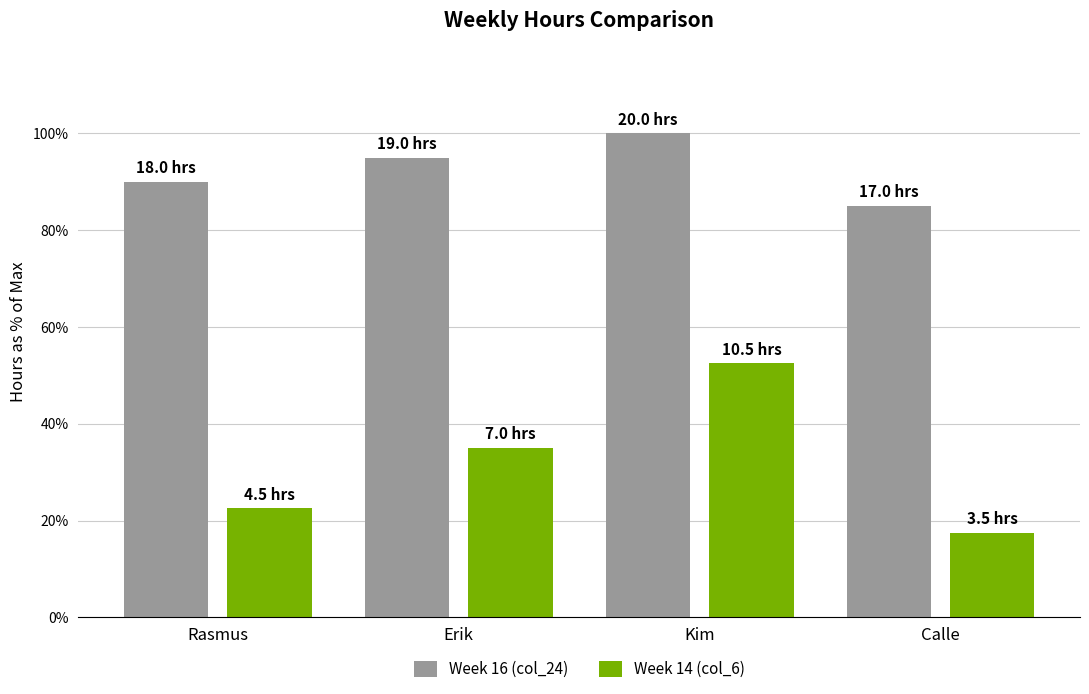

Does the chart contain stacked bars?

No